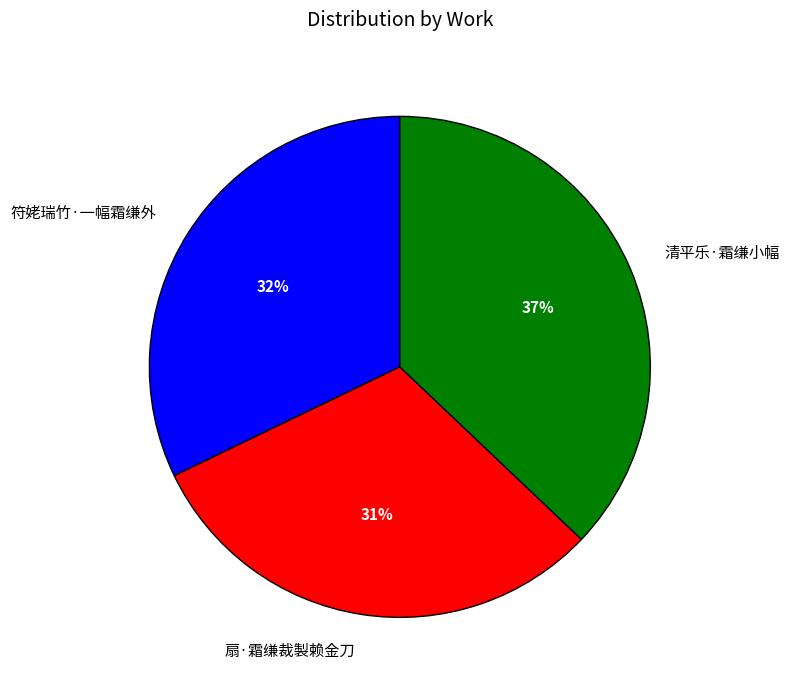

Combined, do 扇·霜缣裁製赖金刀 and 清平乐·霜缣小幅 account for over 50%?

Yes